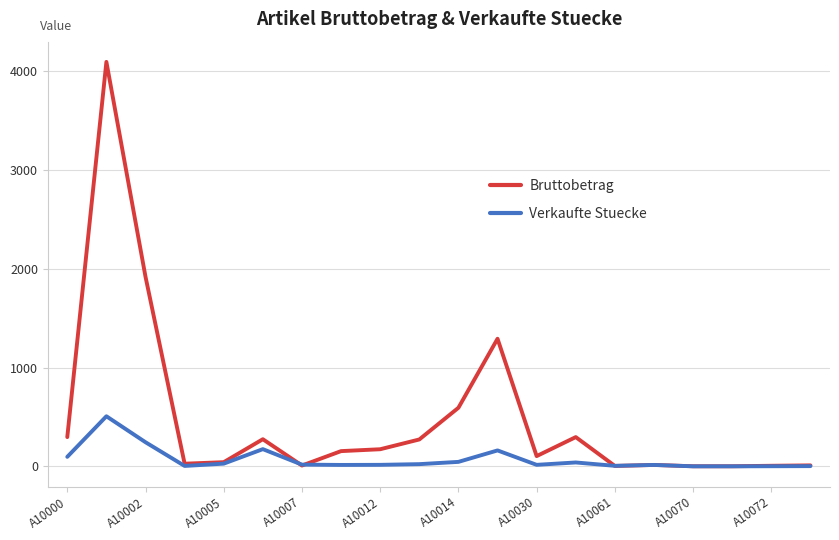

Rank the series by their average value, from highest to lowest.

Bruttobetrag, Verkaufte Stuecke